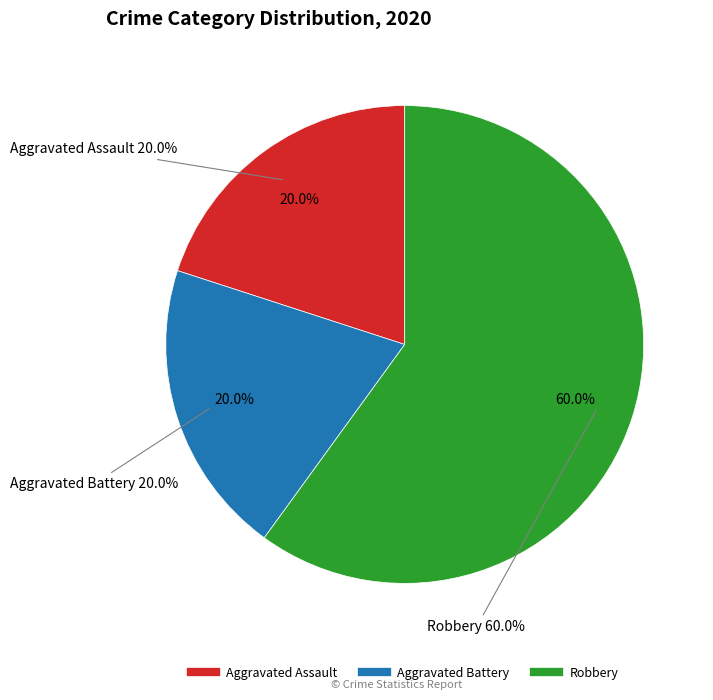

To the nearest percent, what is the average slice percentage?

33%